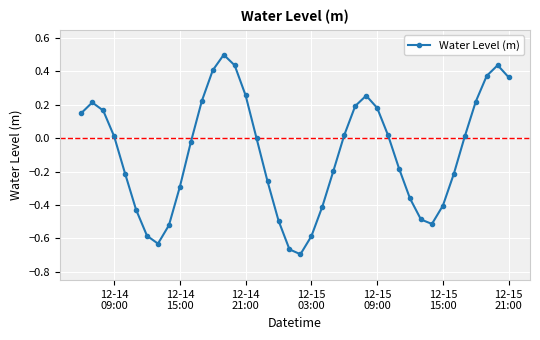

What is the greatest value displayed?

0.5